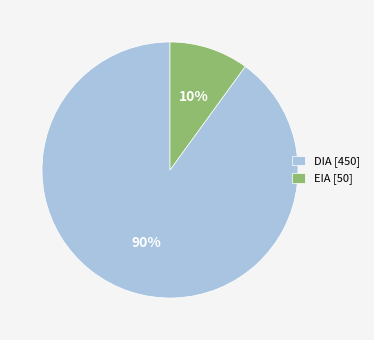

To the nearest percent, what is the difference between the largest and smallest slice percentages?

80%